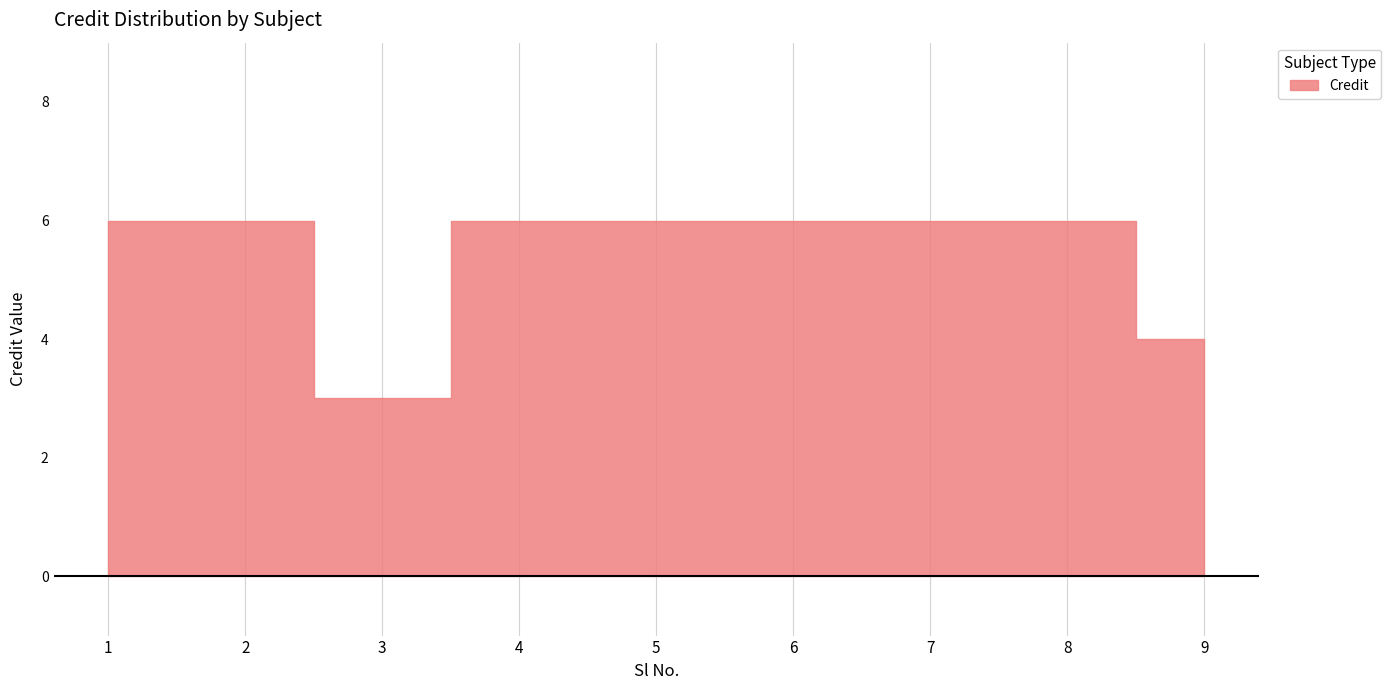

At which category does the data reach its first local valley?

3